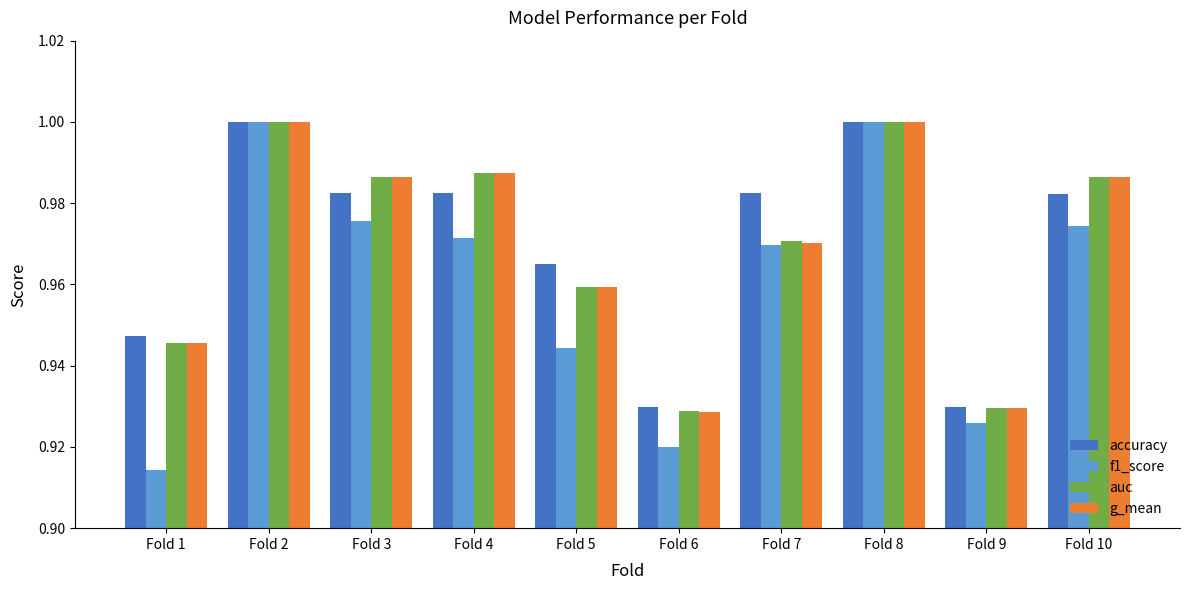

The g_mean series shows 1.8 at Fold 2. True or false?

False